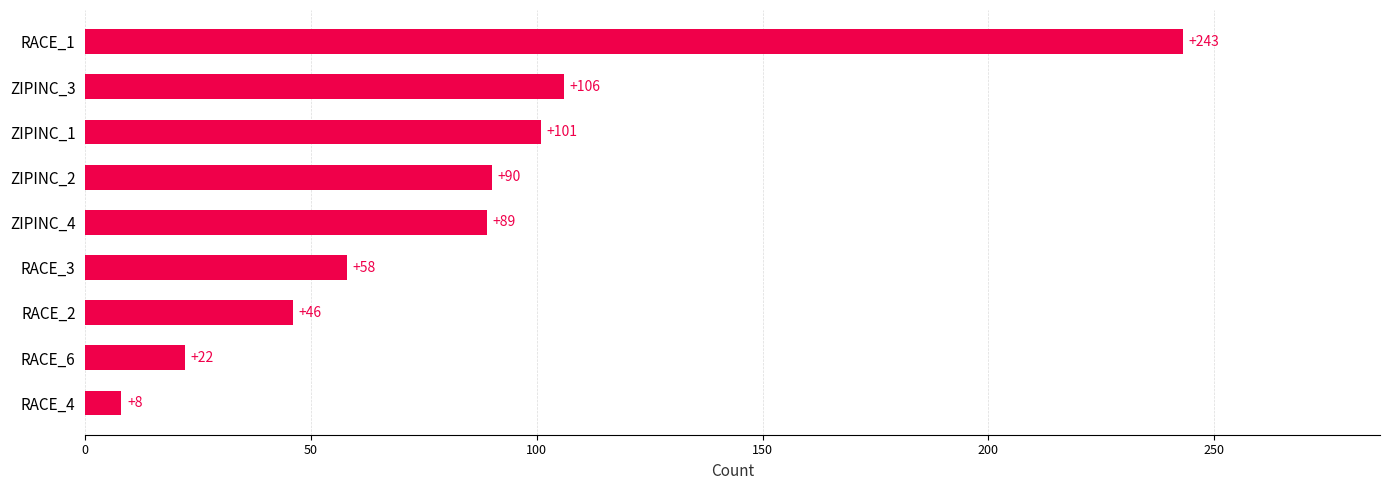

How many categories are shown in the chart?

9